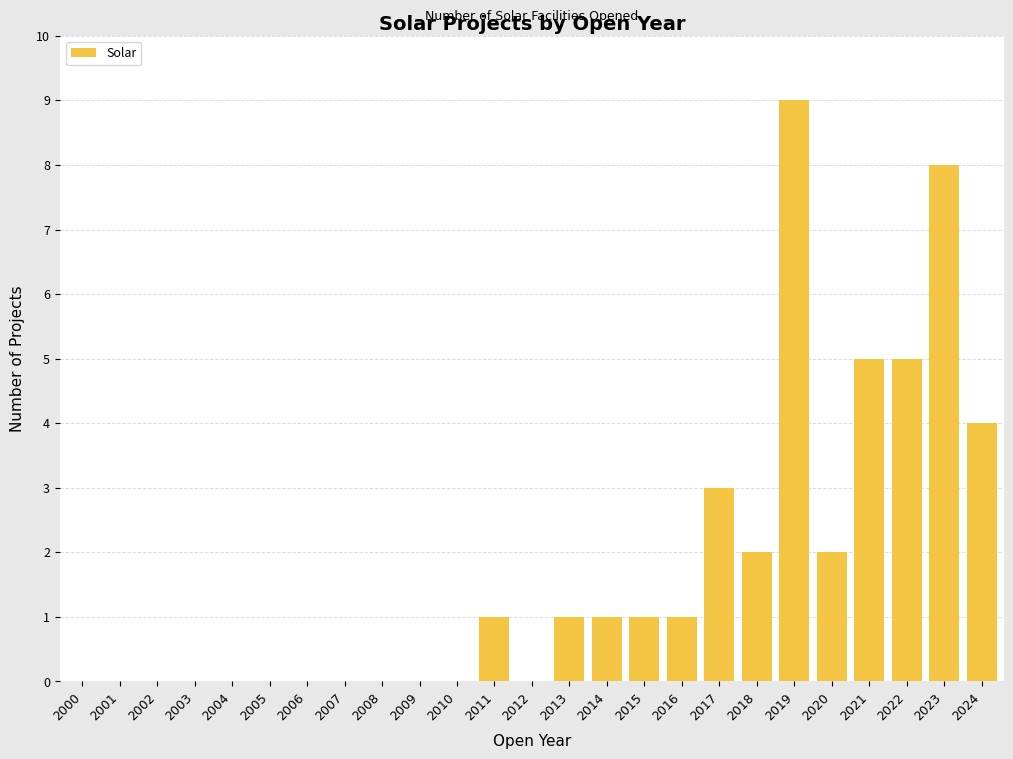

Between 2015 and 2021, which is larger?

2021